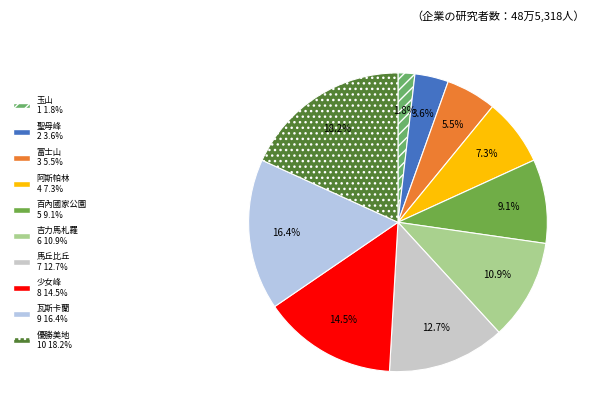

True or false: 玉山 accounts for 2% of the total.

True